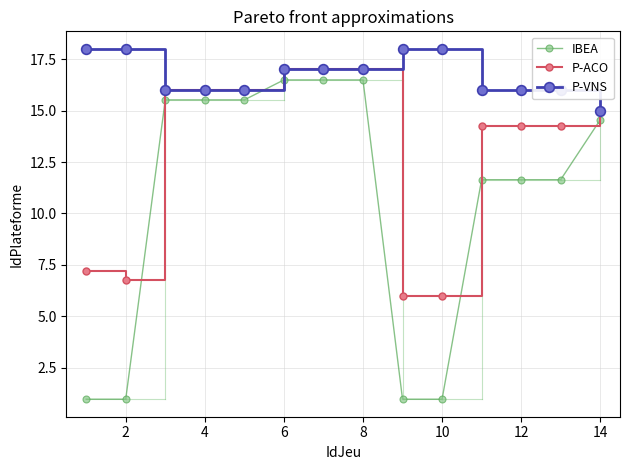

Is this an area chart (filled region under the line)?

No